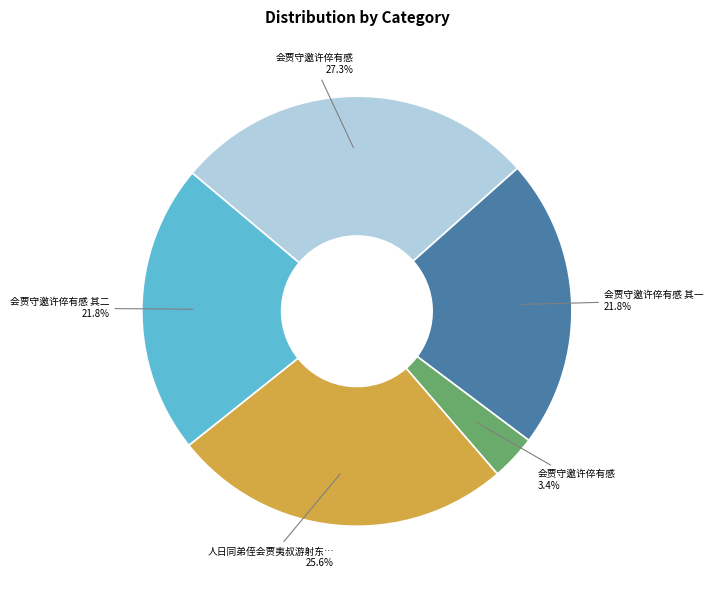

Does any single category account for the majority?

No